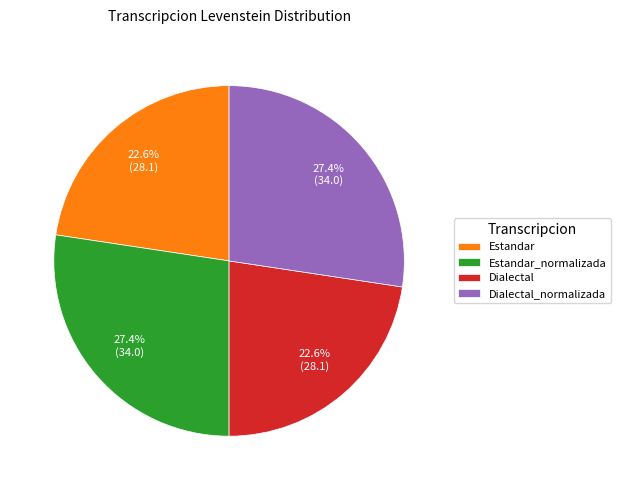

Is there any slice that represents more than half of the pie?

No